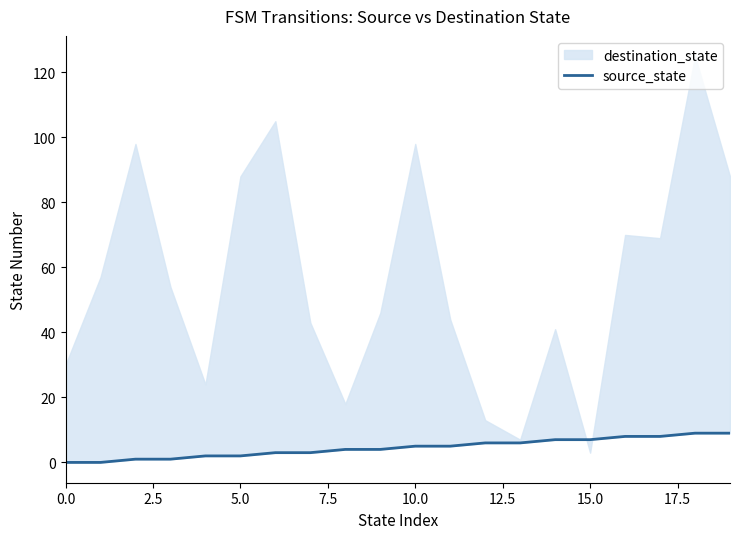

What is the change in value from 17.5 to 16?

+5